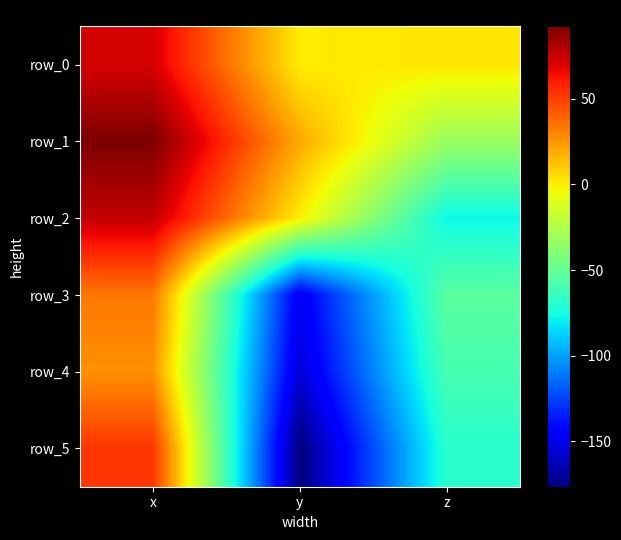

Which series has the largest total across all categories?

row_1